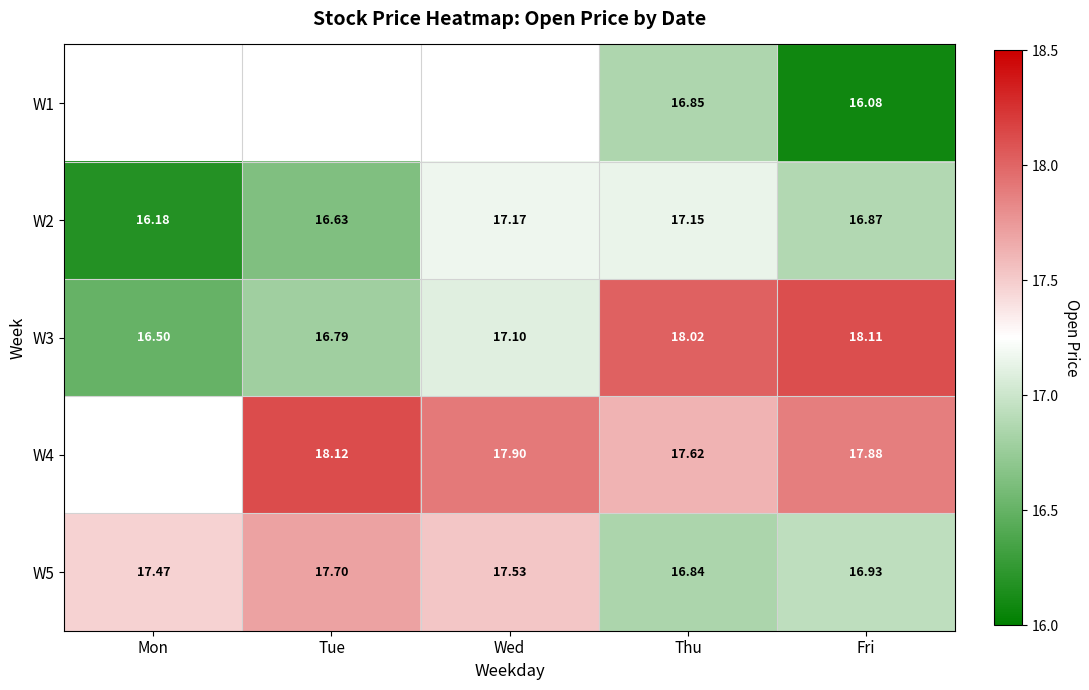

At which label does W3 reach its minimum?

Mon